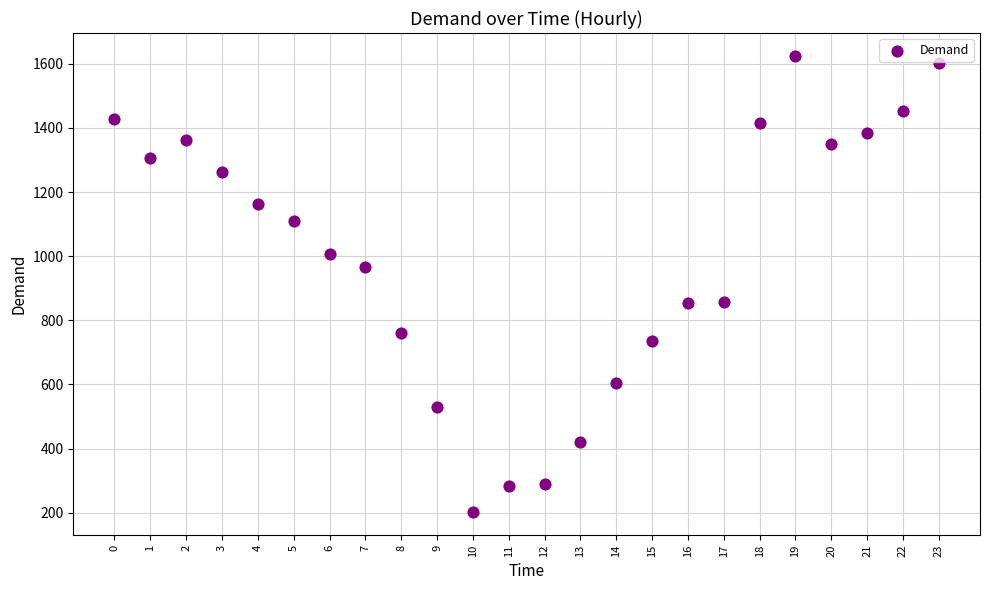

What is the range of Y values (max minus min)?

1424